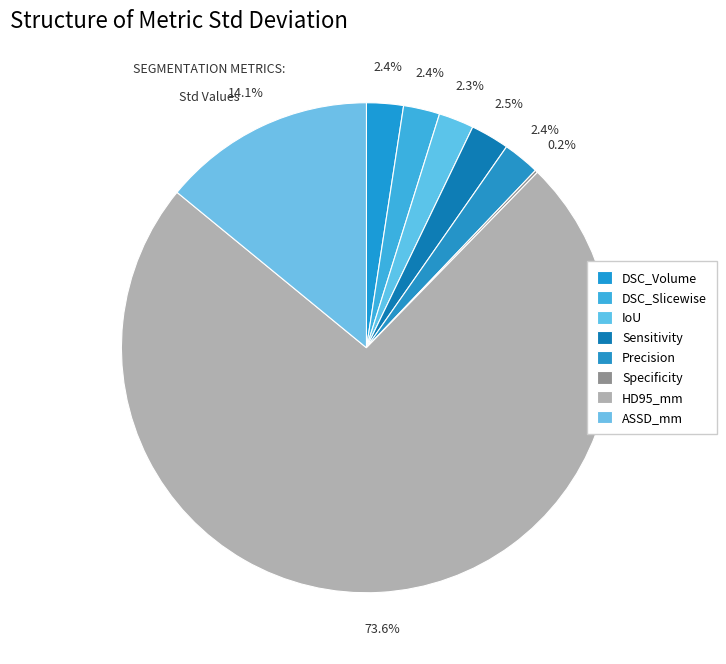

Do Precision and HD95_mm together represent more than half of the pie?

Yes